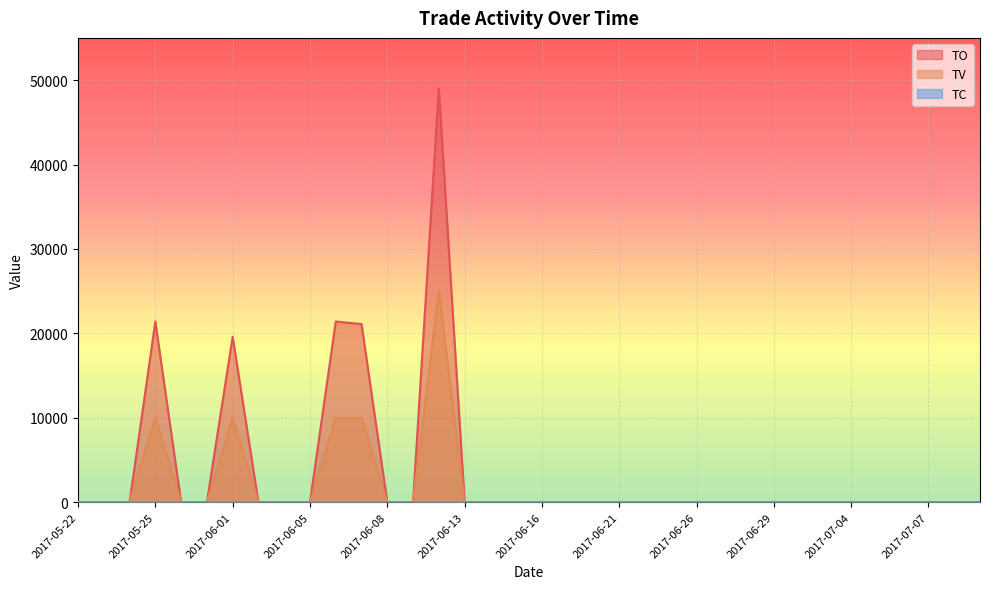

How many data points does each series have?

36